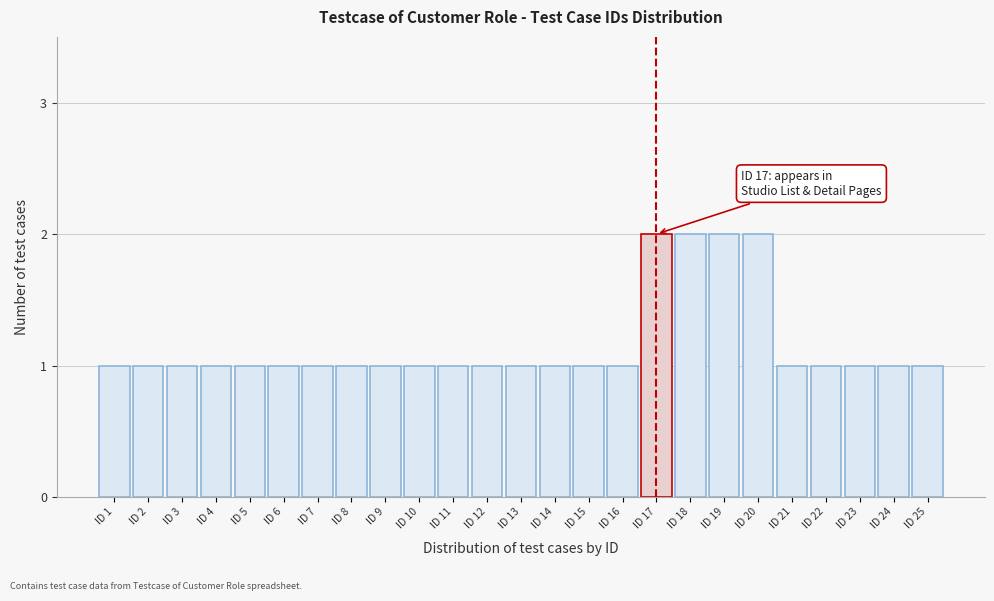

Reading left to right, list all the values displayed in this chart.

ID 1=1	ID 2=1	ID 3=1	ID 4=1	ID 5=1	ID 6=1	ID 7=1	ID 8=1	ID 9=1	ID 10=1	ID 11=1	ID 12=1	ID 13=1	ID 14=1	ID 15=1	ID 16=1	ID 17=2	ID 18=2	ID 19=2	ID 20=2	ID 21=1	ID 22=1	ID 23=1	ID 24=1	ID 25=1